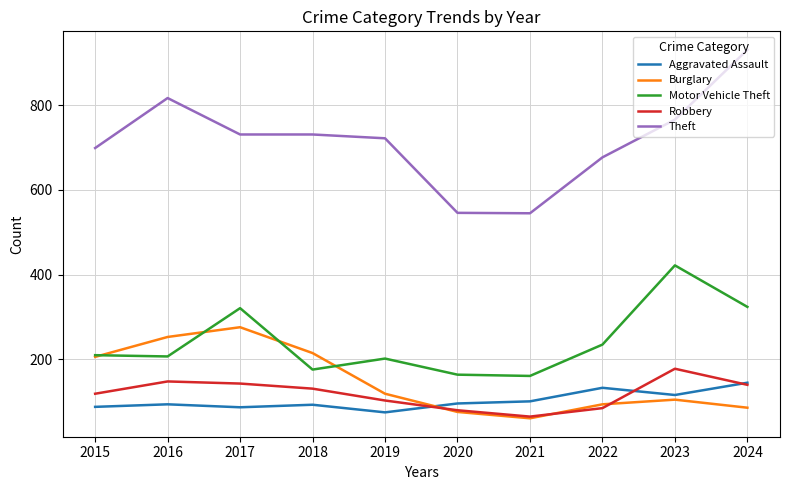

What is the difference between the Robbery values at 2024 and 2020?

60